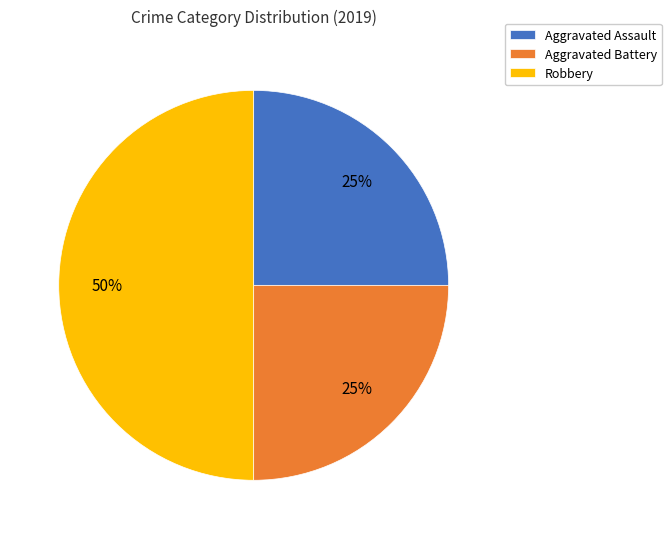

Is Aggravated Battery the majority of the pie?

No